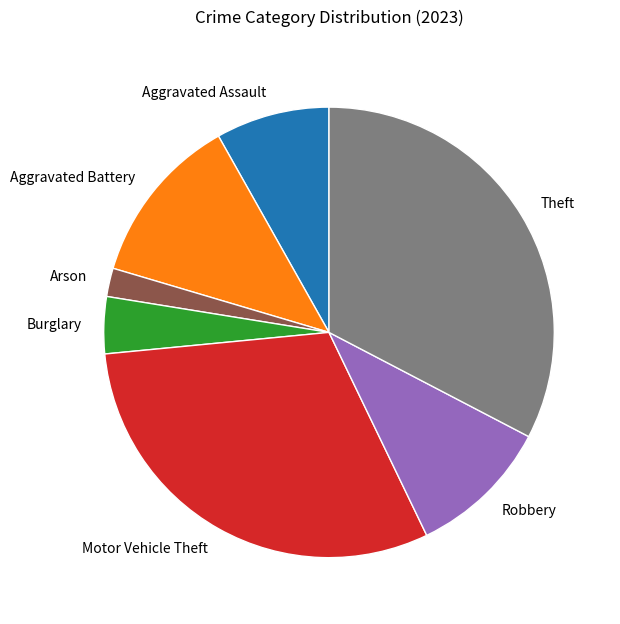

Count the number of slices in the pie.

7